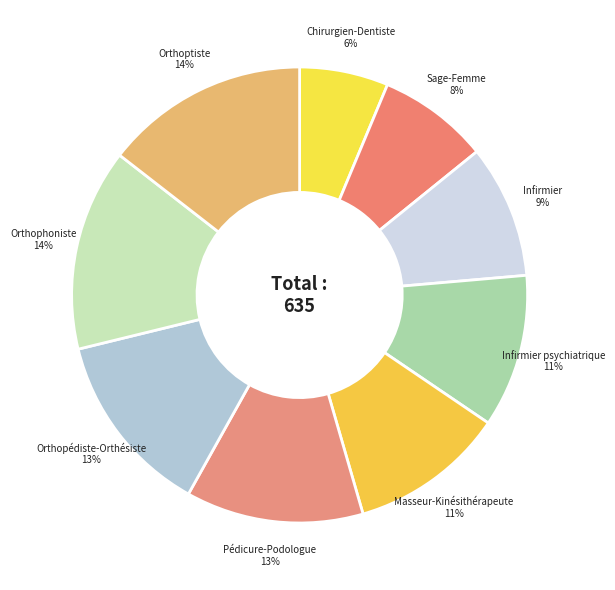

To the nearest percent, what is the combined percentage of Infirmier and Masseur-Kinésithérapeute?

20%